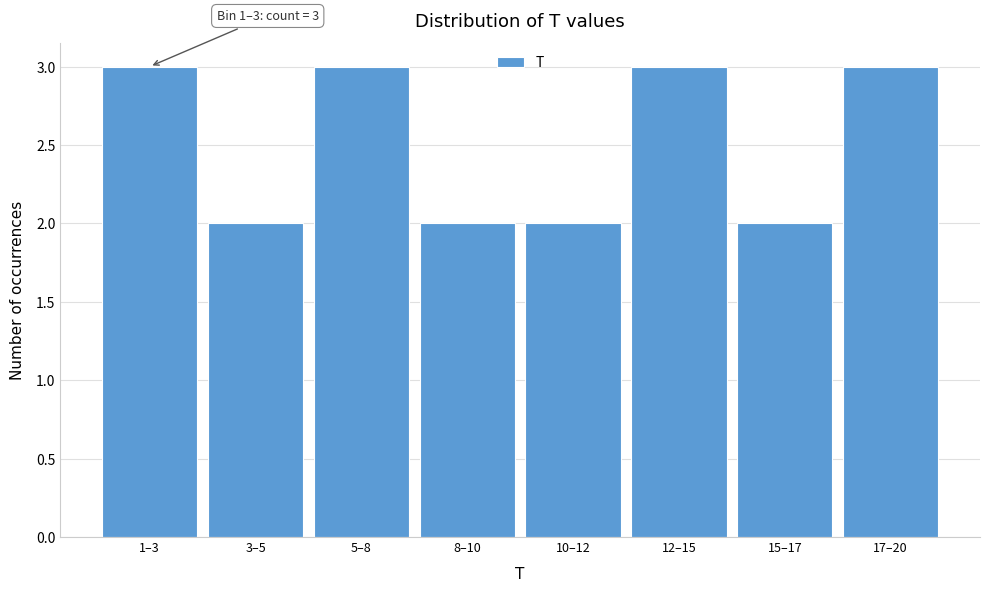

Reading left to right, list all the values displayed in this chart.

3	2	3	2	2	3	2	3